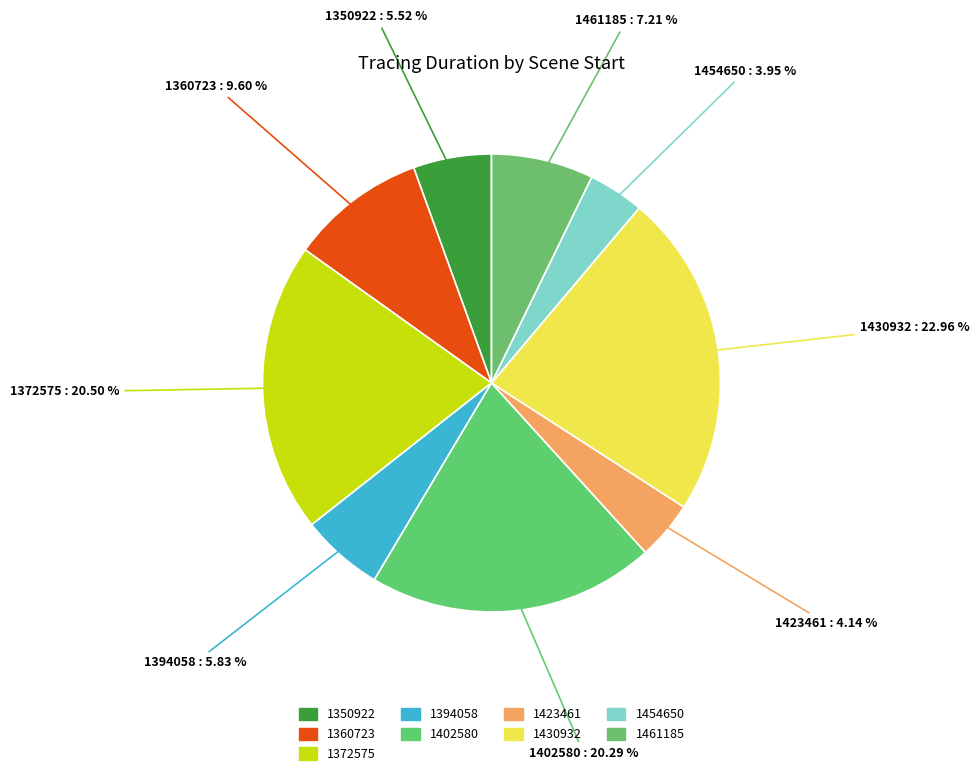

What is the ratio of the value at 1430932 to the value at 1350922?

4.2